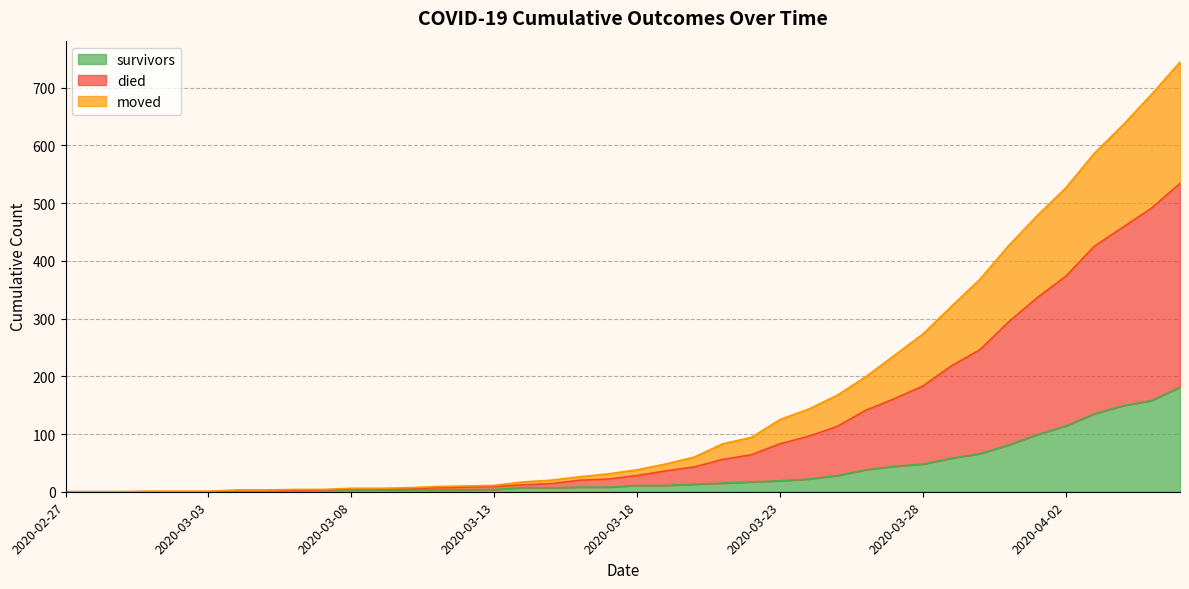

Between 2020-03-16 and 2020-03-31, which series saw the biggest shift?

died